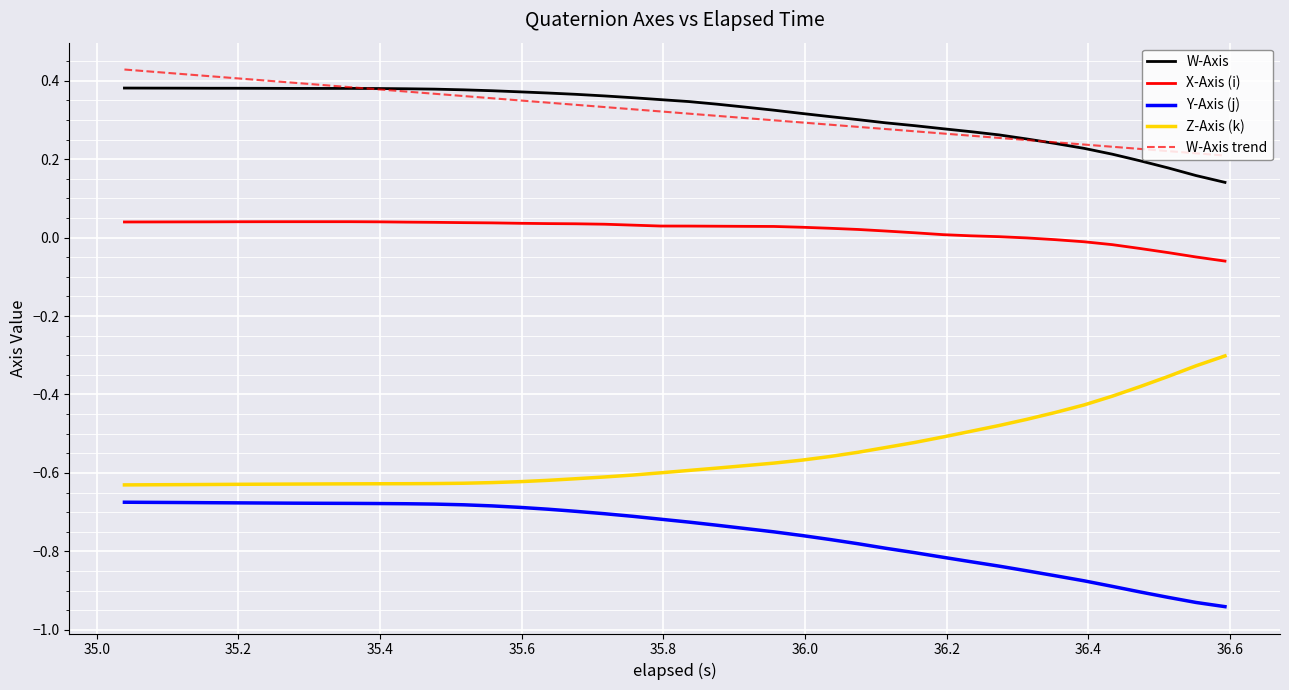

True or false: W-Axis trend and X-Axis (i) cross at least once.

False